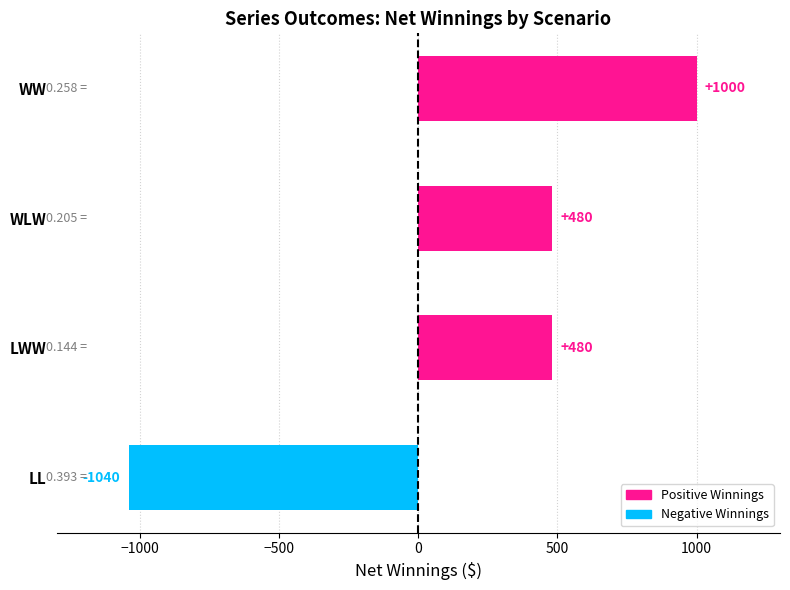

Which category has the highest value across all series?

WW